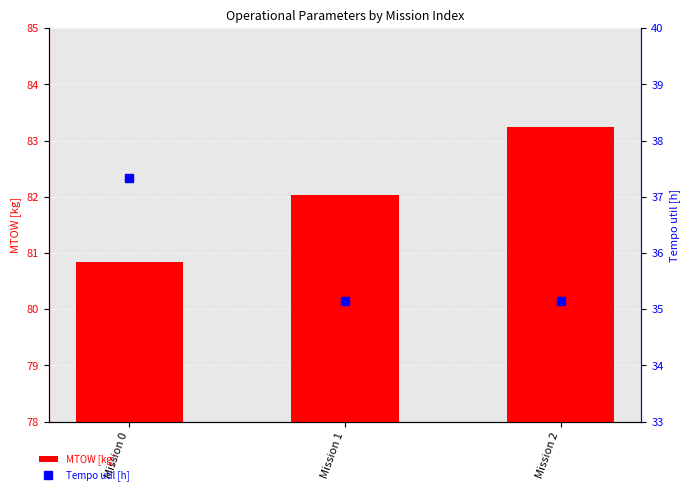

Which series has the largest total across all categories?

MTOW [kg]